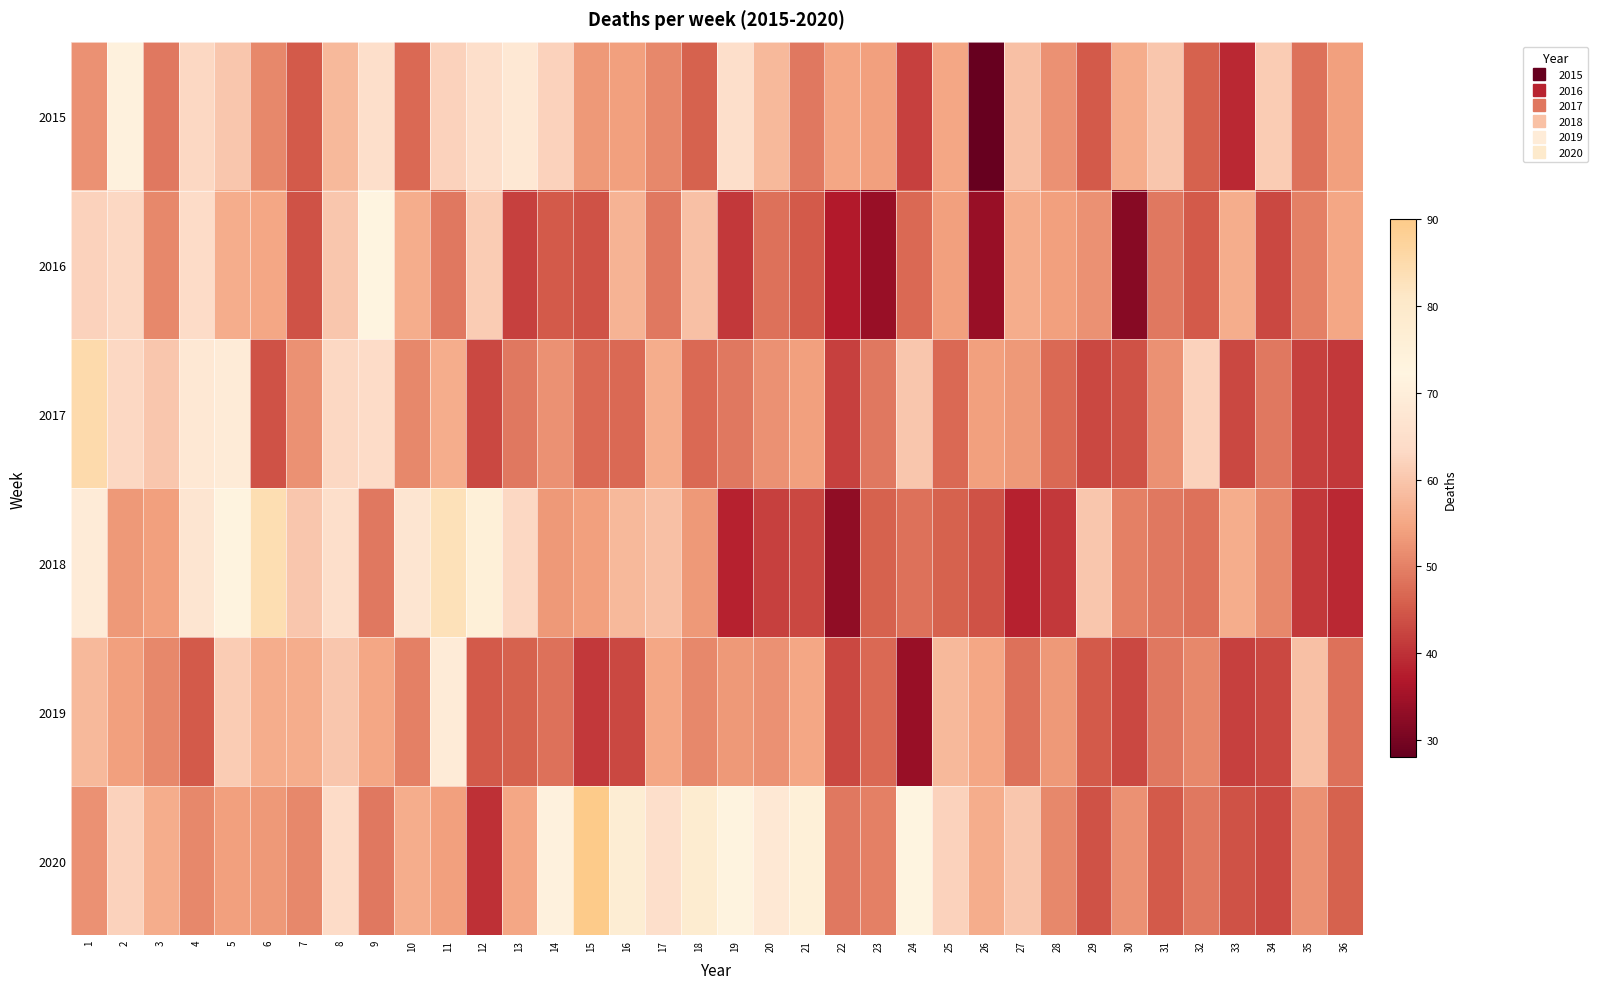

Between 25 and 30, which is larger?

30